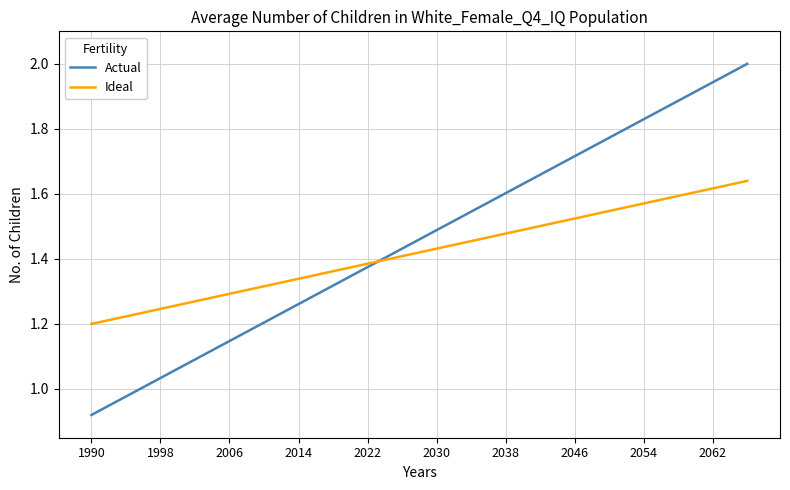

List the series in order of their peak value, highest first.

Actual, Ideal